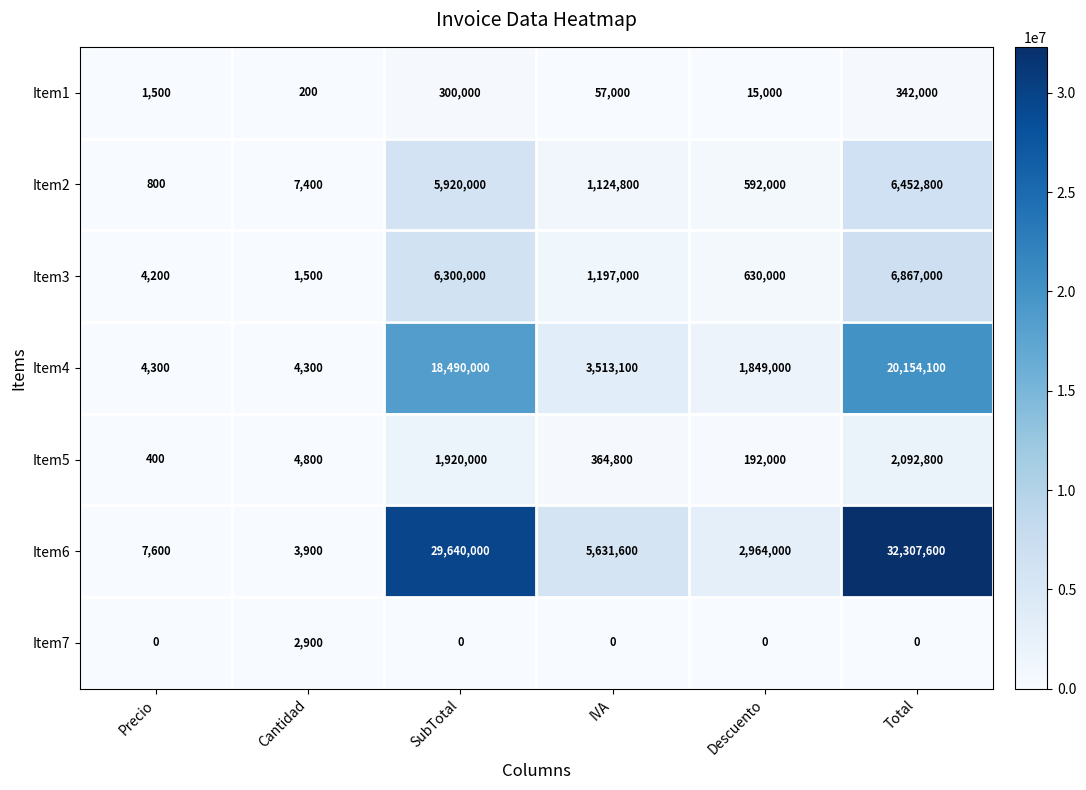

Which category has the highest value in the Item3 series?

Total